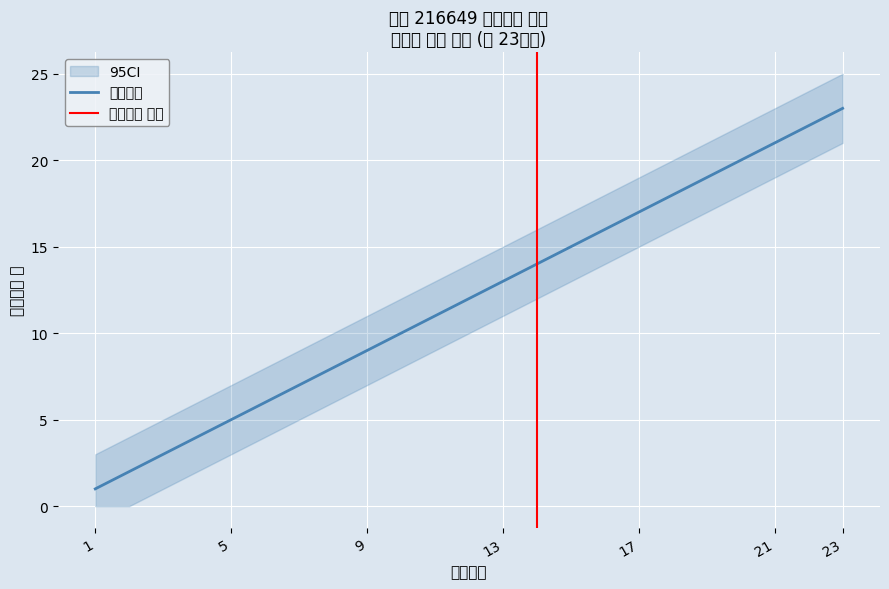

Reading right to left, extract all data points from this chart.

문장번호: 23=23	22=22	21=21	20=20	19=19	18=18	17=17	16=16	15=15	14=14	13=13	12=12	11=11	10=10	9=9	8=8	7=7	6=6	5=5	4=4	3=3	2=2	1=1
CI_upper: 23=25	22=24	21=23	20=22	19=21	18=20	17=19	16=18	15=17	14=16	13=15	12=14	11=13	10=12	9=11	8=10	7=9	6=8	5=7	4=6	3=5	2=4	1=3
CI_lower: 23=21	22=20	21=19	20=18	19=17	18=16	17=15	16=14	15=13	14=12	13=11	12=10	11=9	10=8	9=7	8=6	7=5	6=4	5=3	4=2	3=1	2=0	1=0